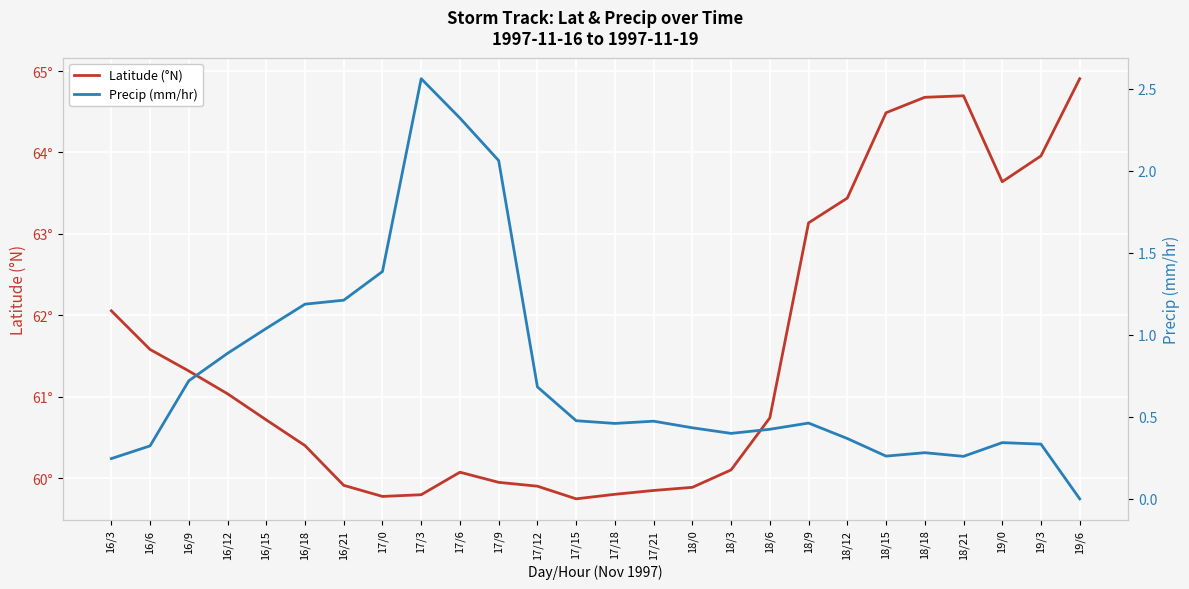

How many interior local peaks does the Latitude (°N) series have?

2